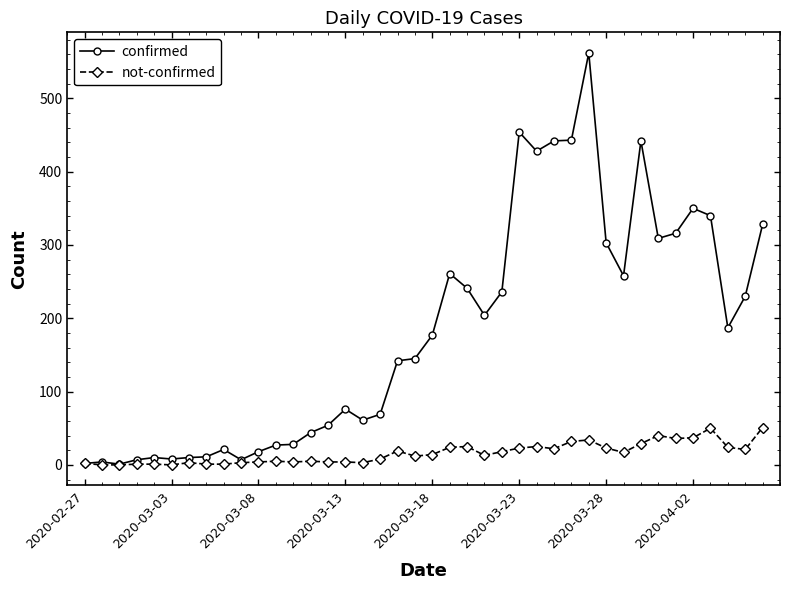

How many data points does each series have?

40